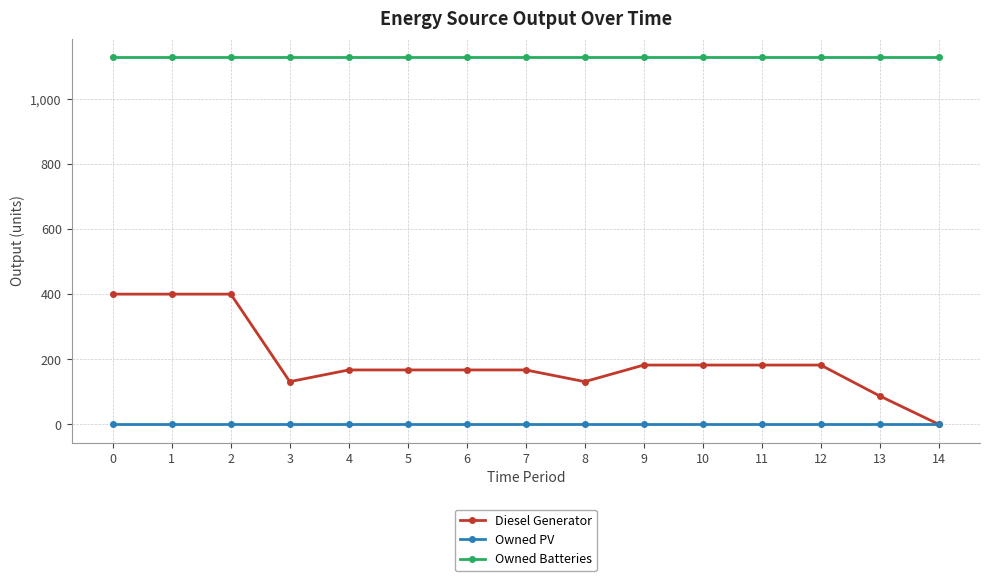

What is the value of the Diesel Generator point at the 8th from the left?

167